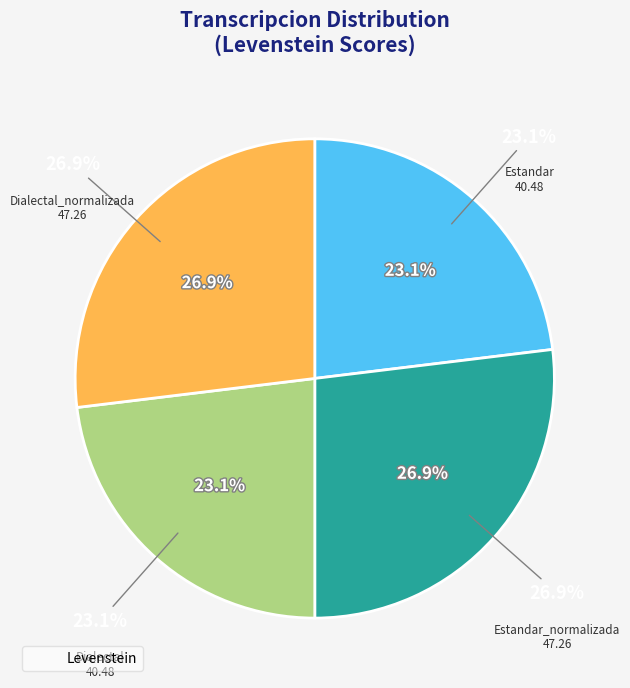

What percentage is the Dialectal_normalizada slice, to the nearest percent?

27%